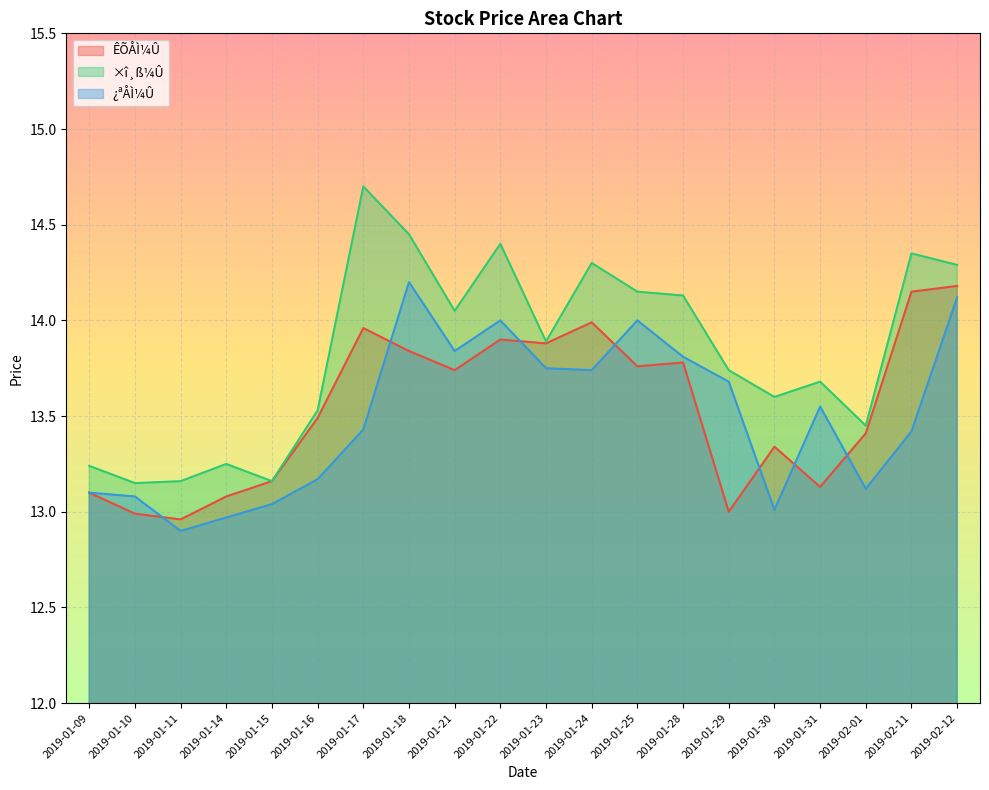

In ×î¸ß¼Û, how many points are lower than both neighbors (excluding endpoints)?

6